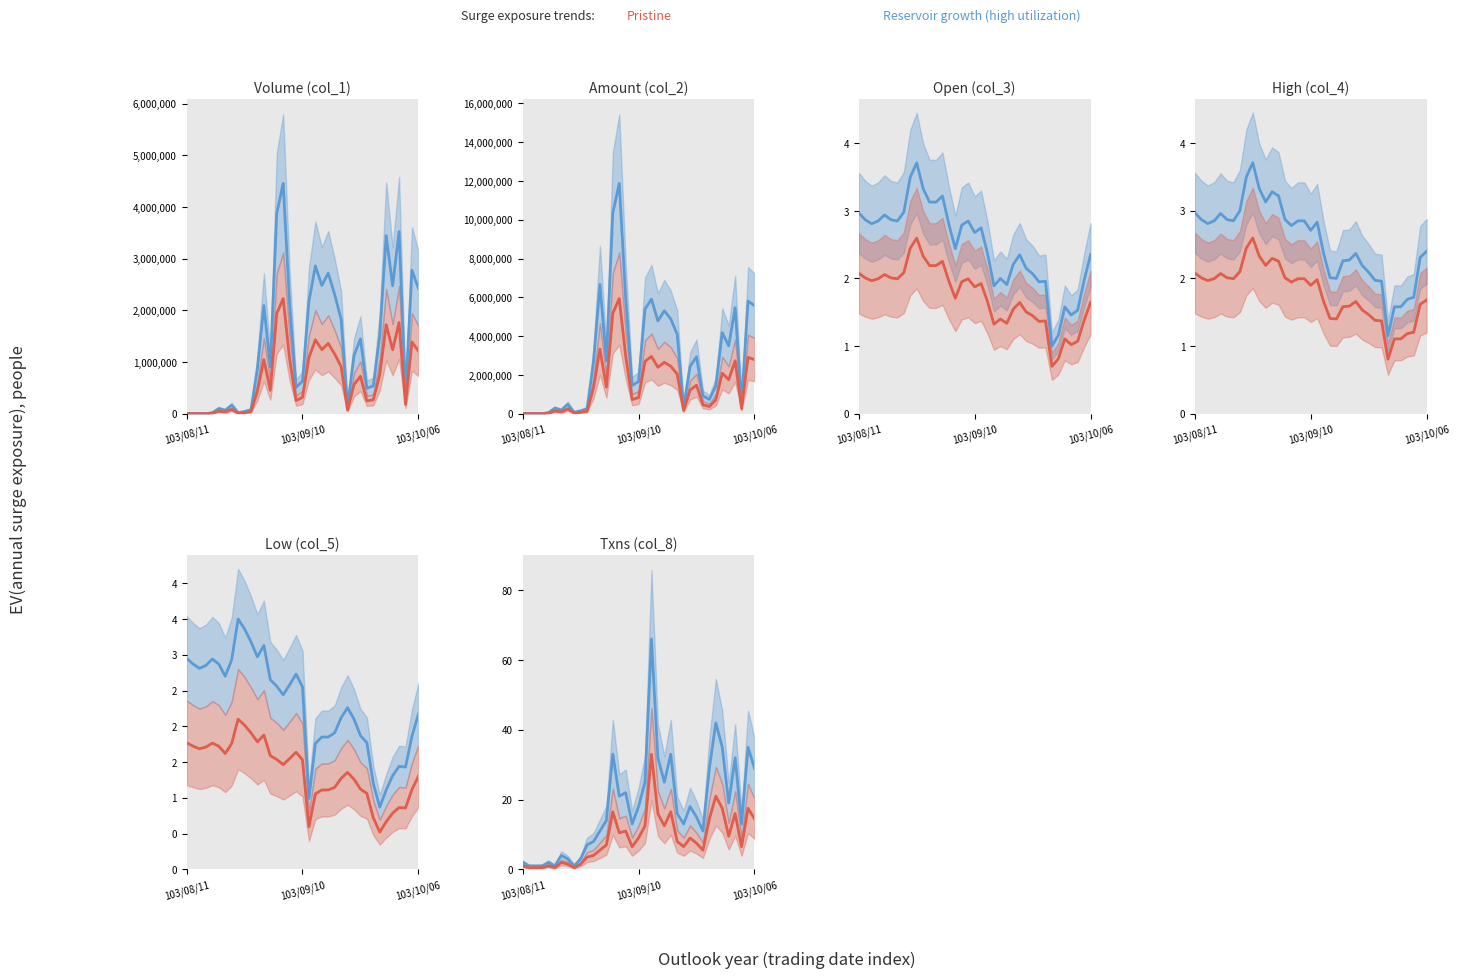

True or false: Pristine and Reservoir growth (high utilization) intersect in this chart.

False